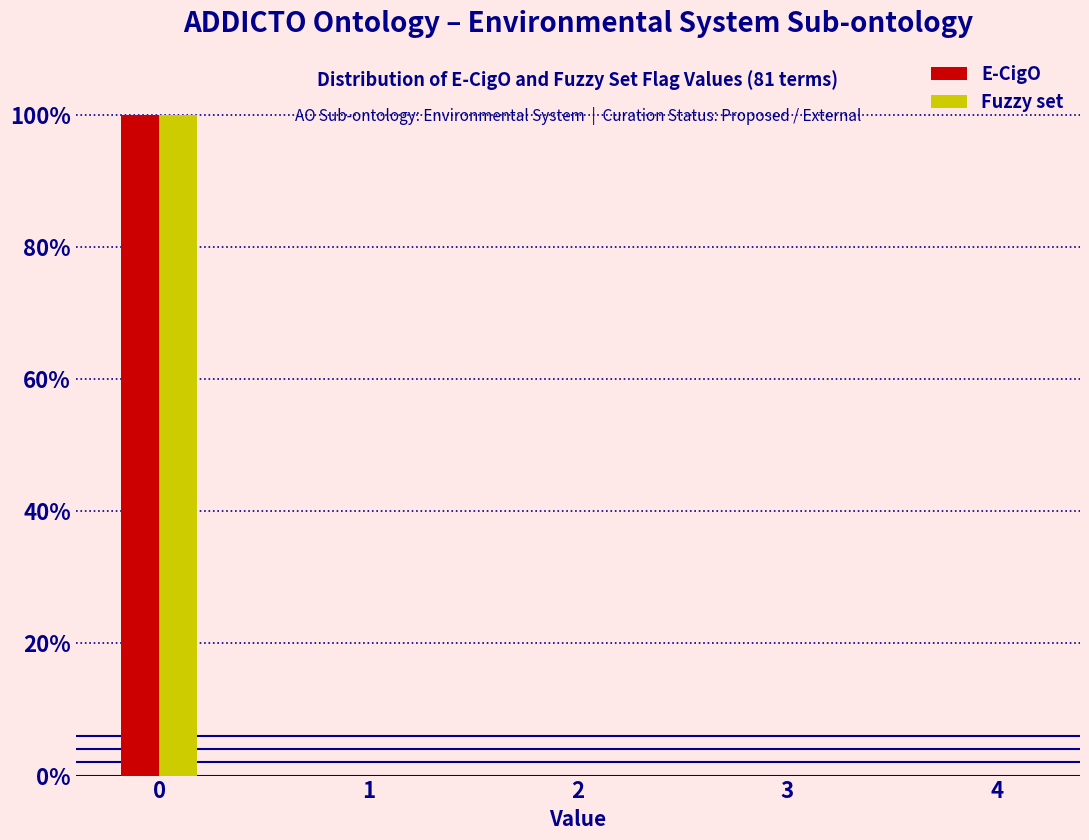

Reading left to right, extract all data points from this chart.

E-CigO: 0=100	1=0	2=0	3=0	4=0
Fuzzy set: 0=100	1=0	2=0	3=0	4=0